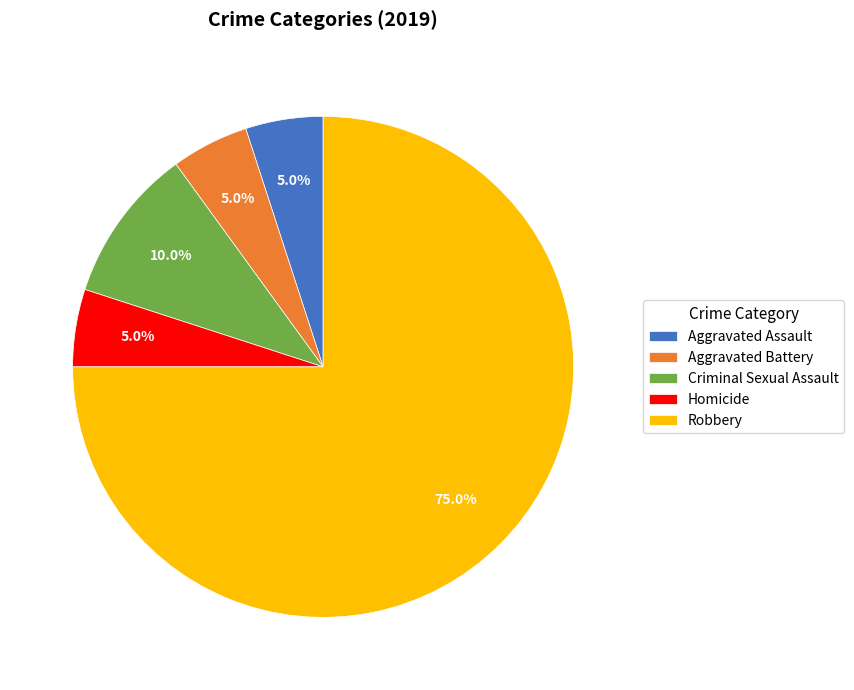

Which category accounts for the majority?

Robbery